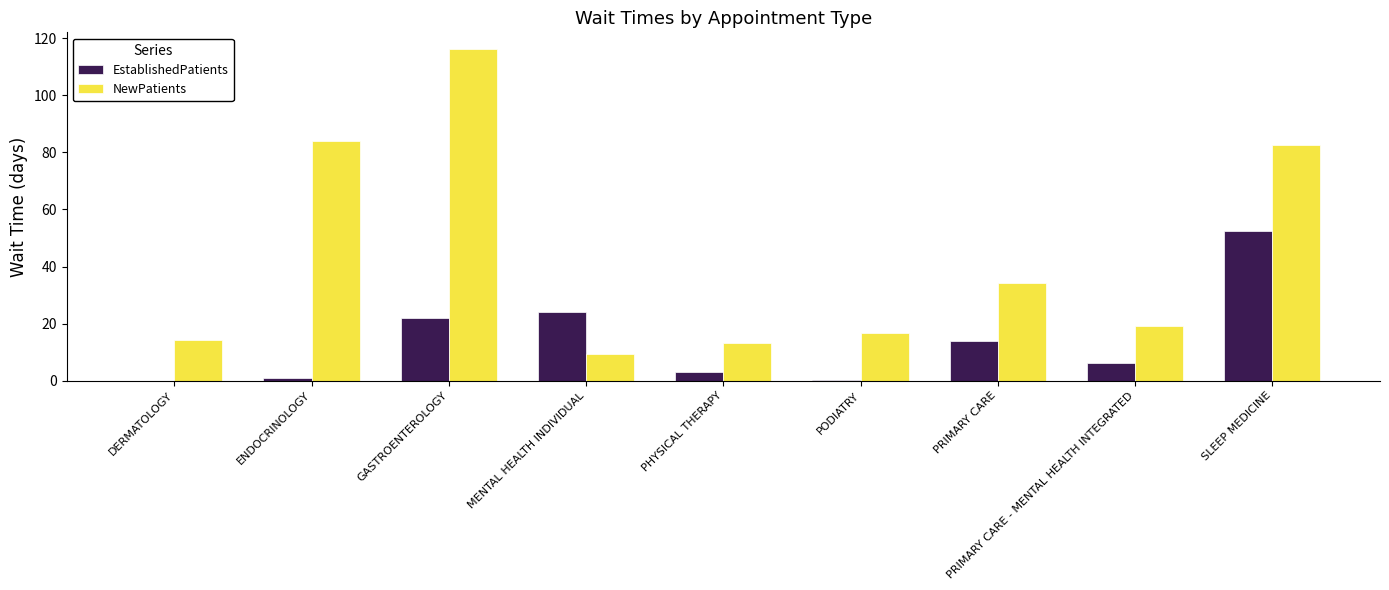

The EstablishedPatients series shows 1.0 at ENDOCRINOLOGY. True or false?

True